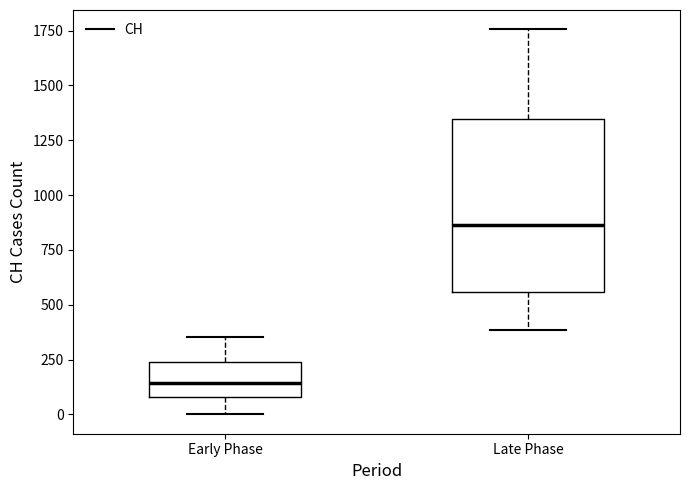

Comparing the boxes themselves (not the whiskers), which one is the tallest?

Late Phase